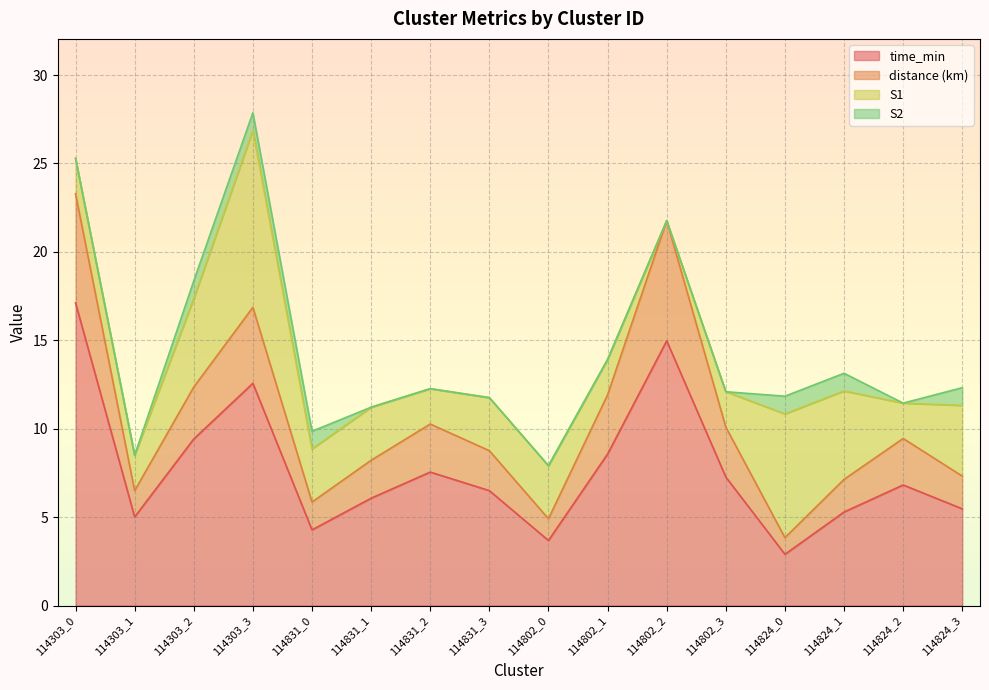

The time_min series shows 8.1 at 114831_1. True or false?

False